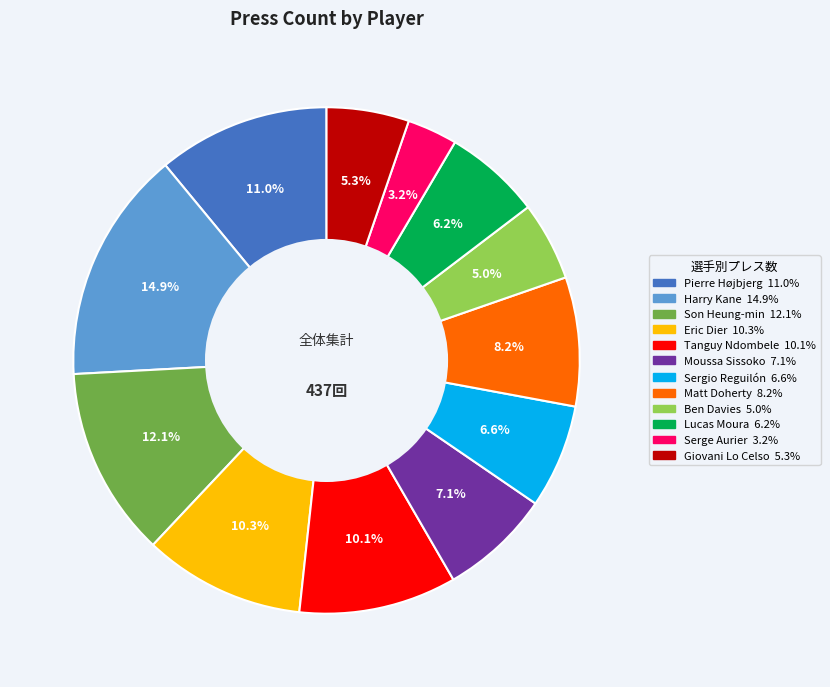

What percentage do Lucas Moura and Ben Davies together represent?

11.2%